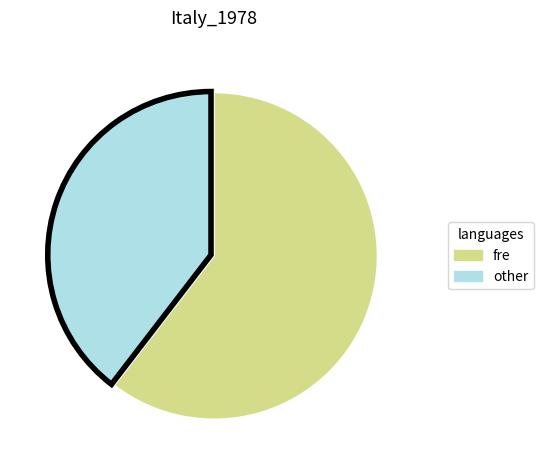

Does any single category account for the majority?

Yes